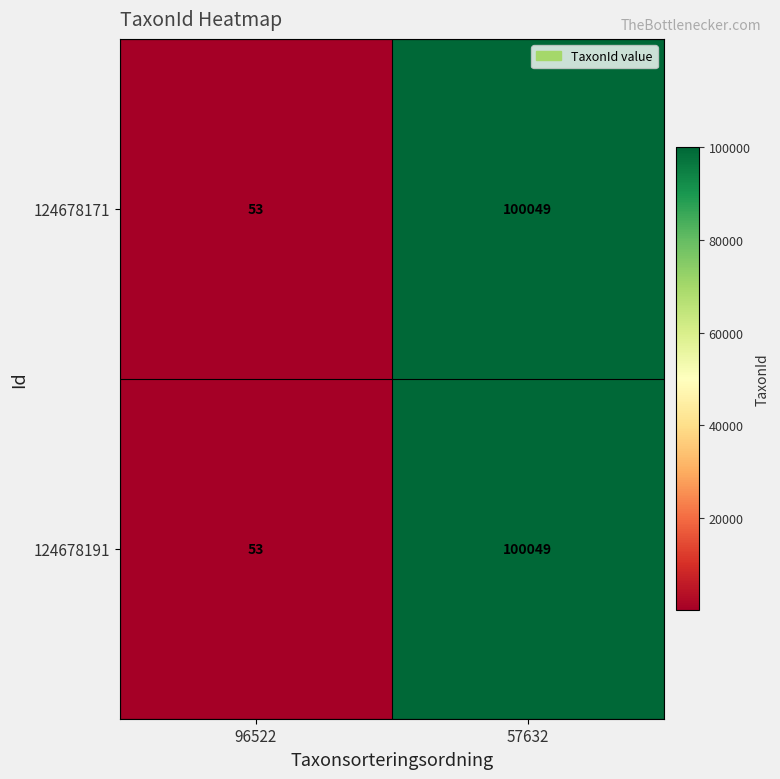

True or false: 124678171 has a value of 53 at 96522.

True